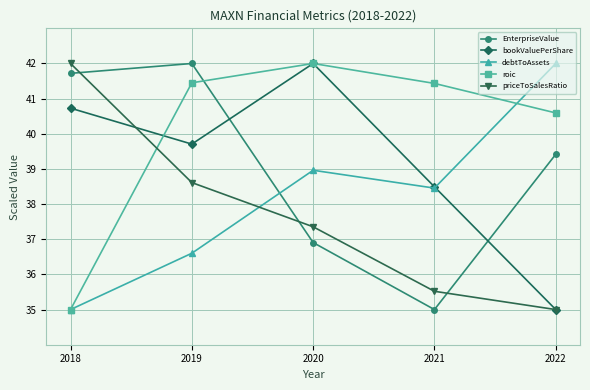

Which series has the largest total across all categories?

roic